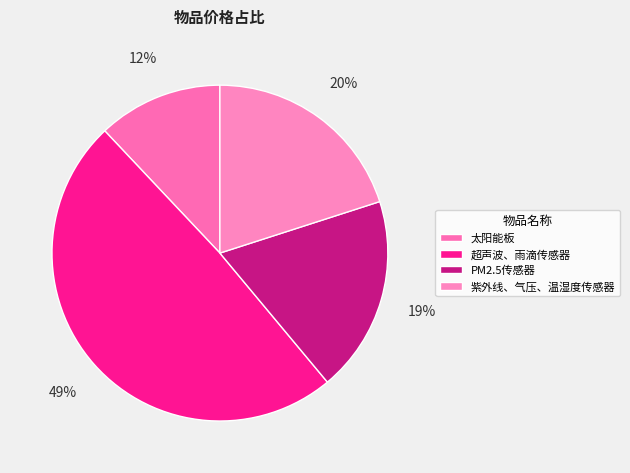

To the nearest percent, what is the difference between the largest and smallest slice percentages?

37%